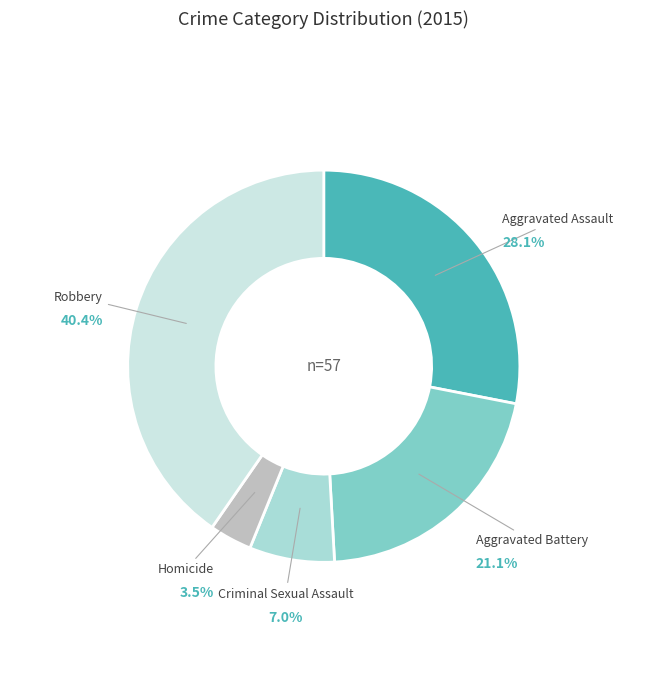

To the nearest percent, what is the average slice percentage?

20%